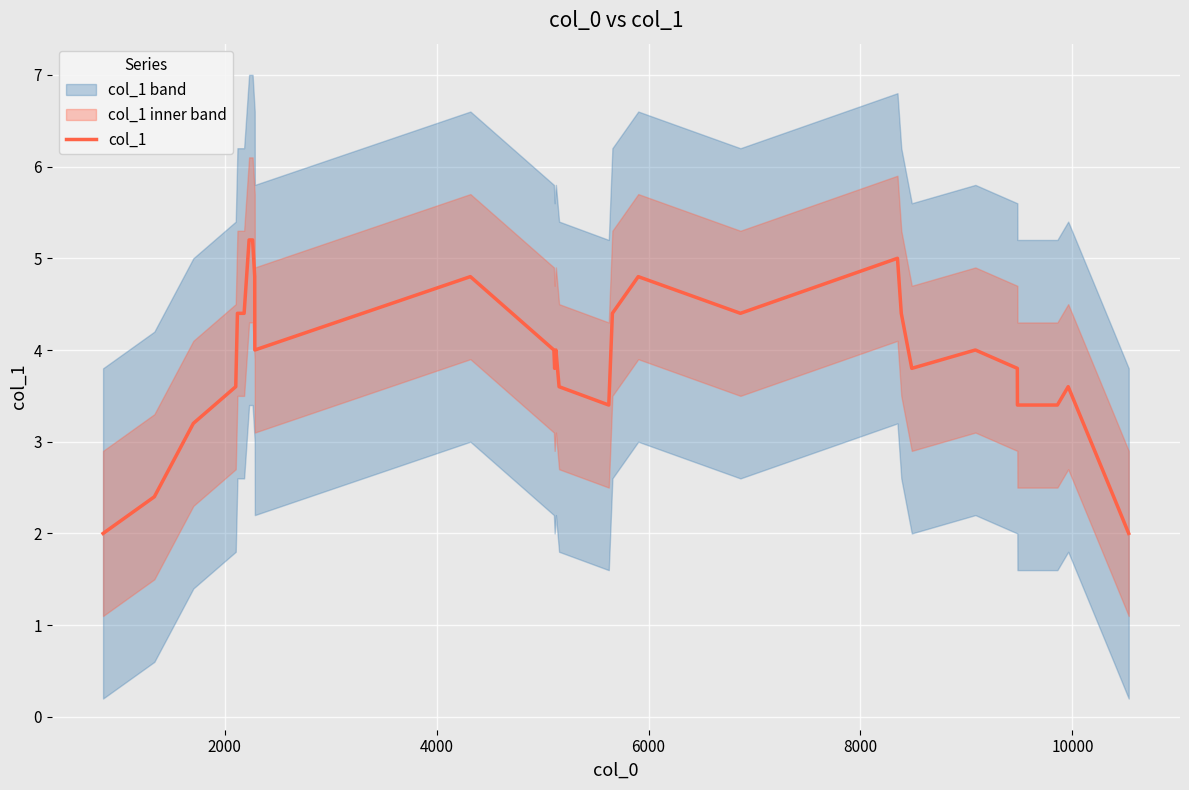

What is the maximum value shown in the chart?

5.2